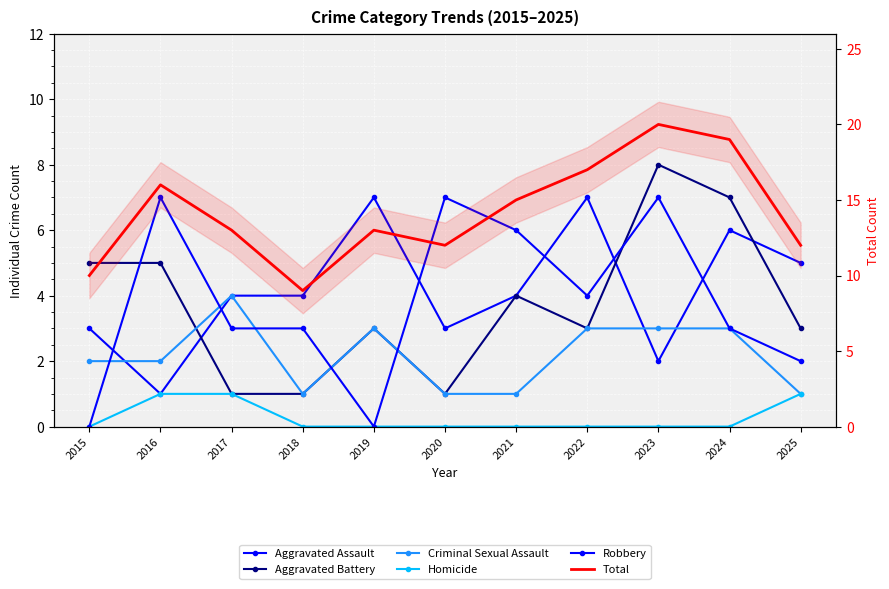

How many data points in Aggravated Assault are above 4?

4